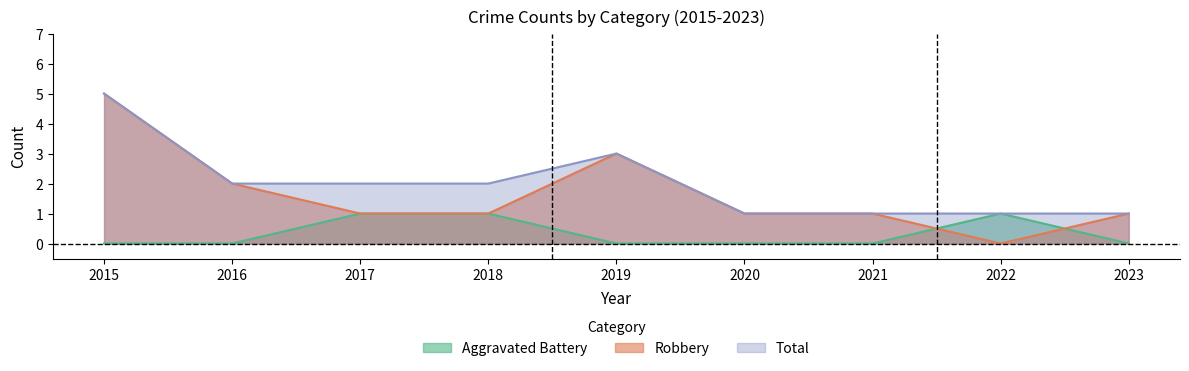

True or false: Aggravated Battery has a value of 1 at 2018.

True